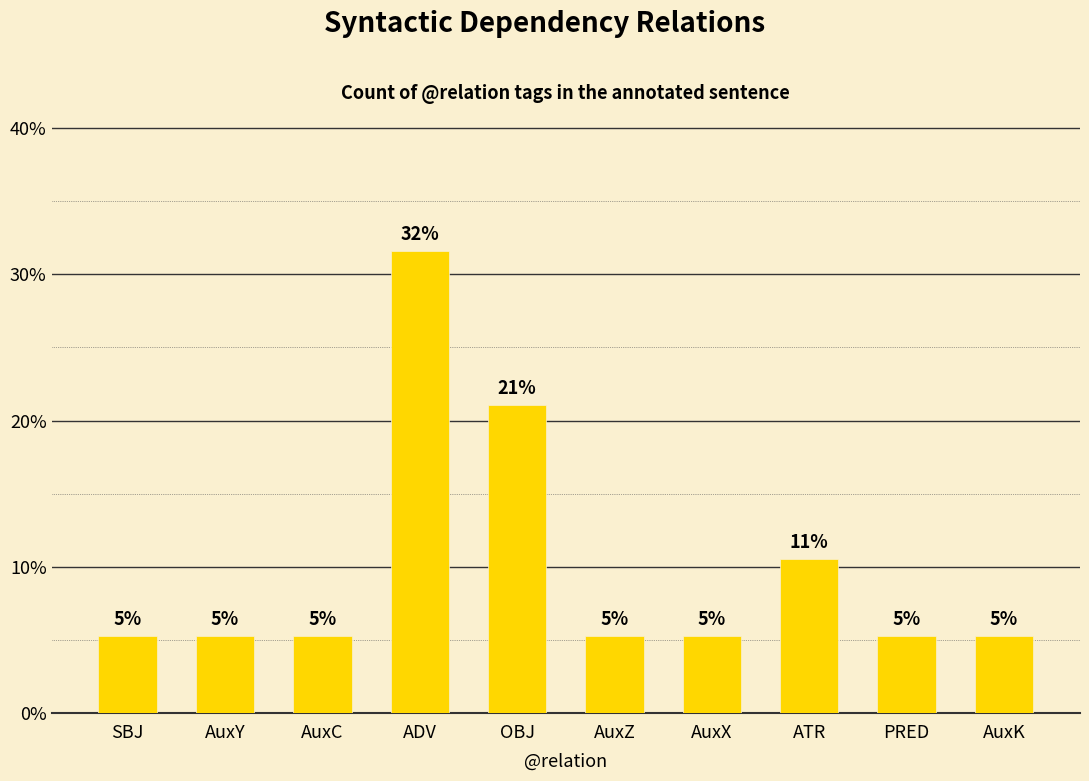

True or false: the data shows 0.2 at ATR.

False